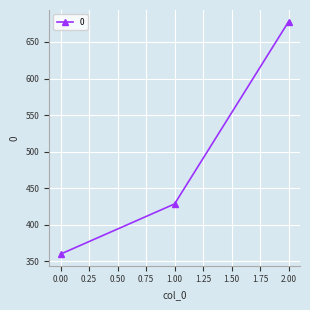

True or false: the data shows 360.0 at 0.00.

True